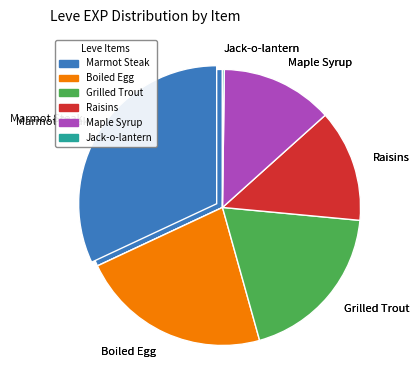

Is there any slice that represents more than half of the pie?

No